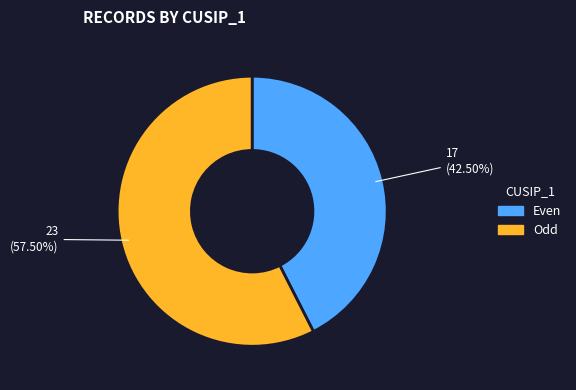

Is there any slice that represents more than half of the pie?

Yes